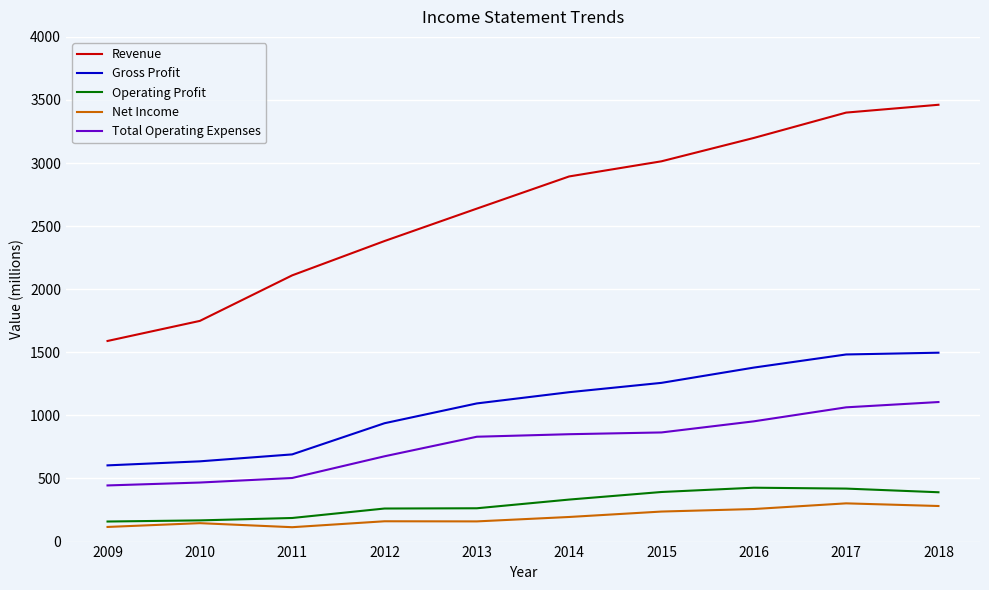

Which series has the largest range (max minus min)?

Revenue